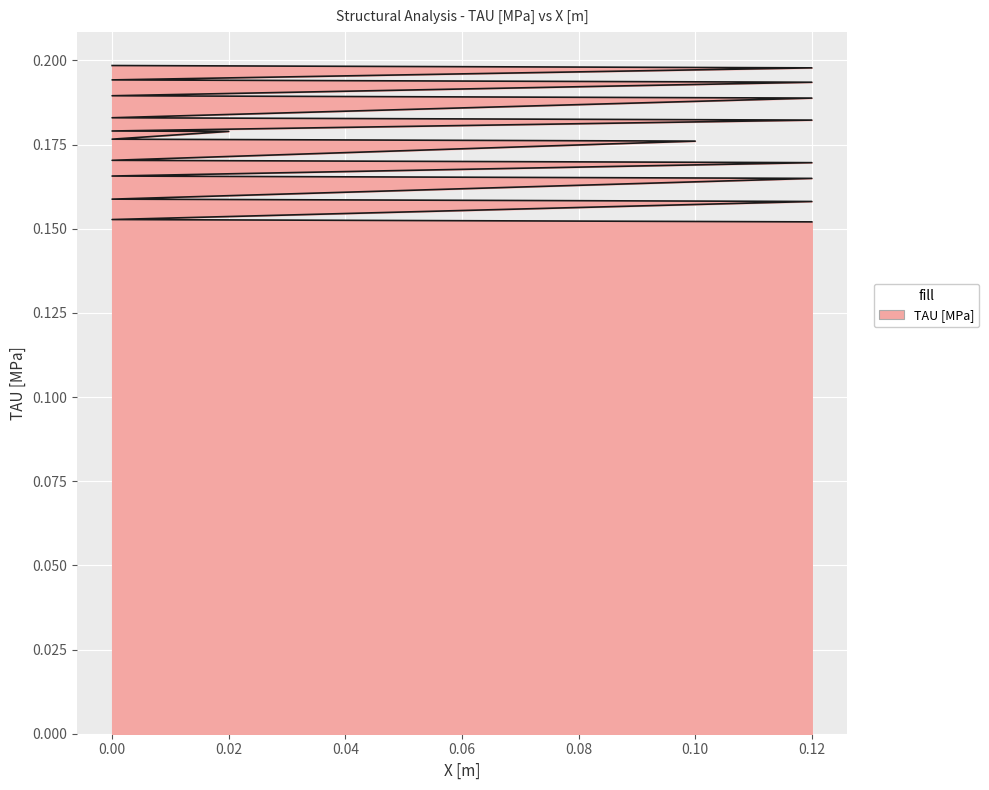

What value does the data have at 0.12?

0.2